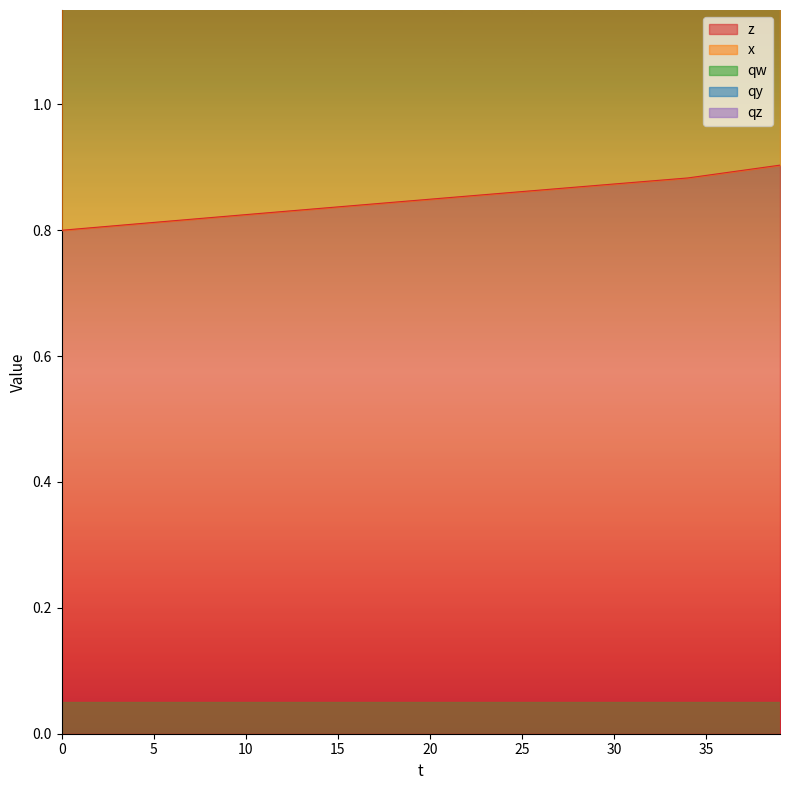

What is the difference between the maximum and minimum values in the x series?

0.2